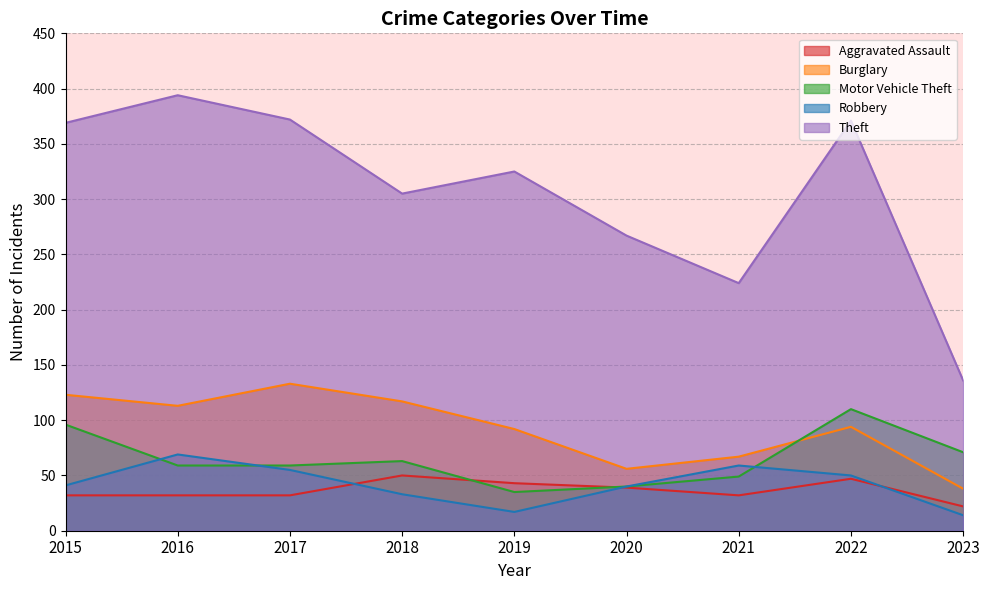

True or false: Burglary has a value of 94 at 2022.

True